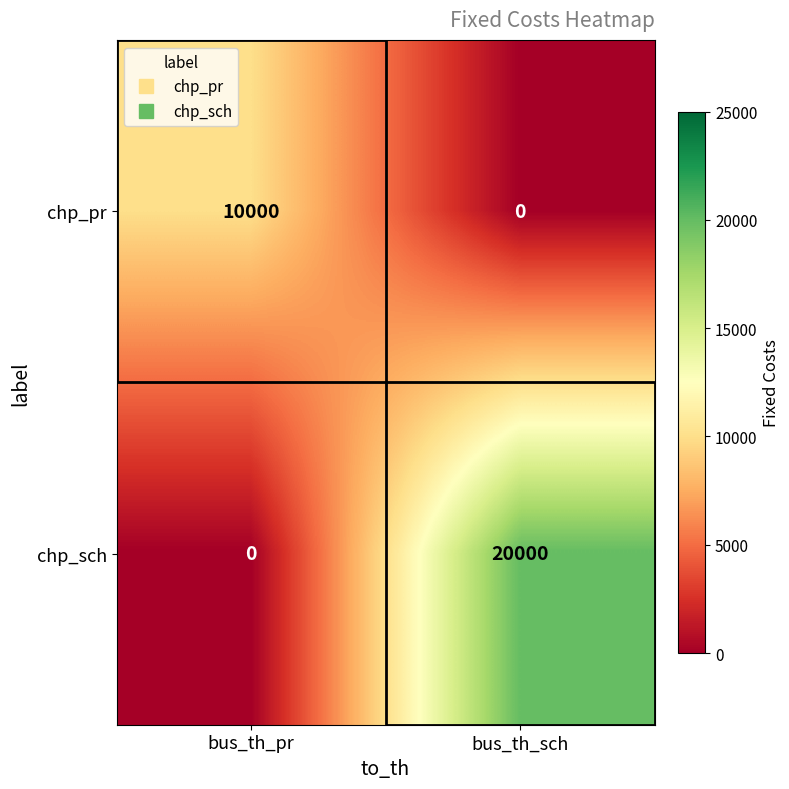

What is the difference between the maximum and minimum values in the chp_sch series?

20000